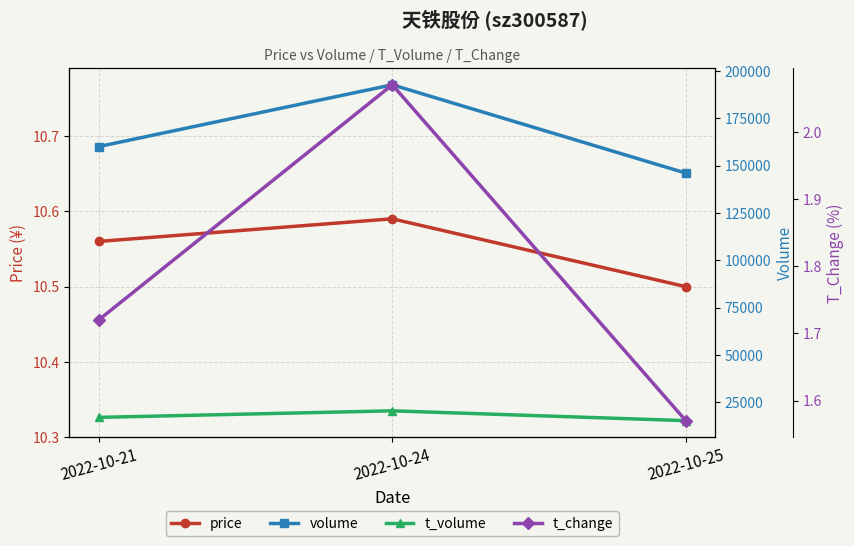

Which category has the highest value across all series?

2022-10-24